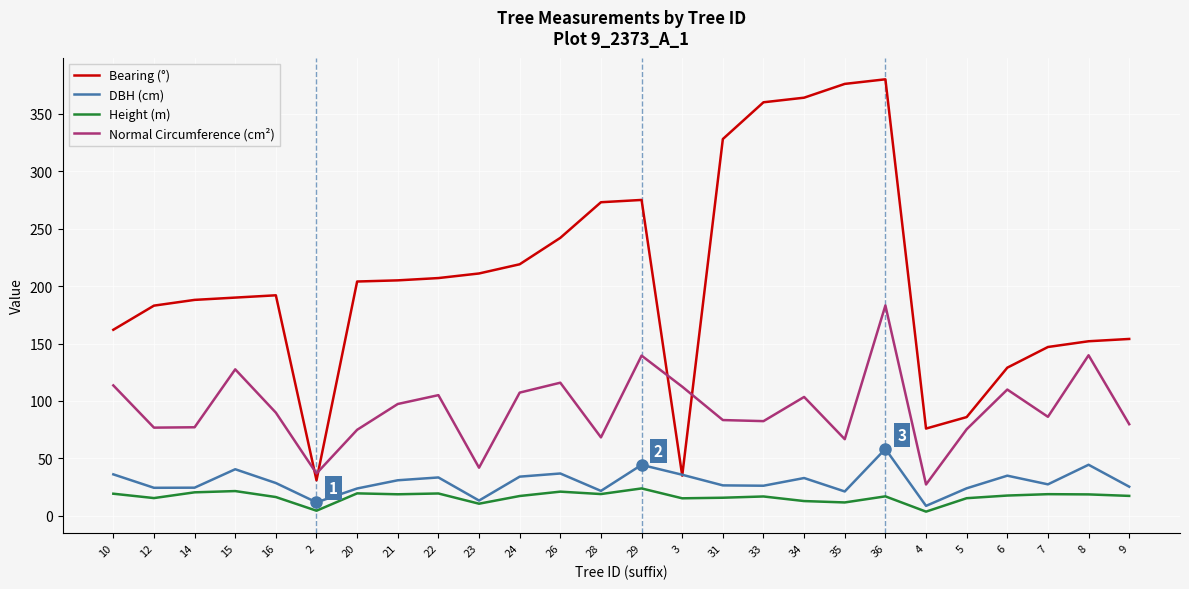

What position from the right is 29?

13